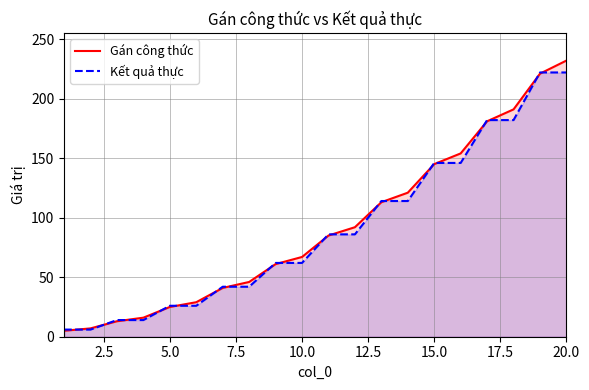

At which category is the sum across all series the highest?

20.0